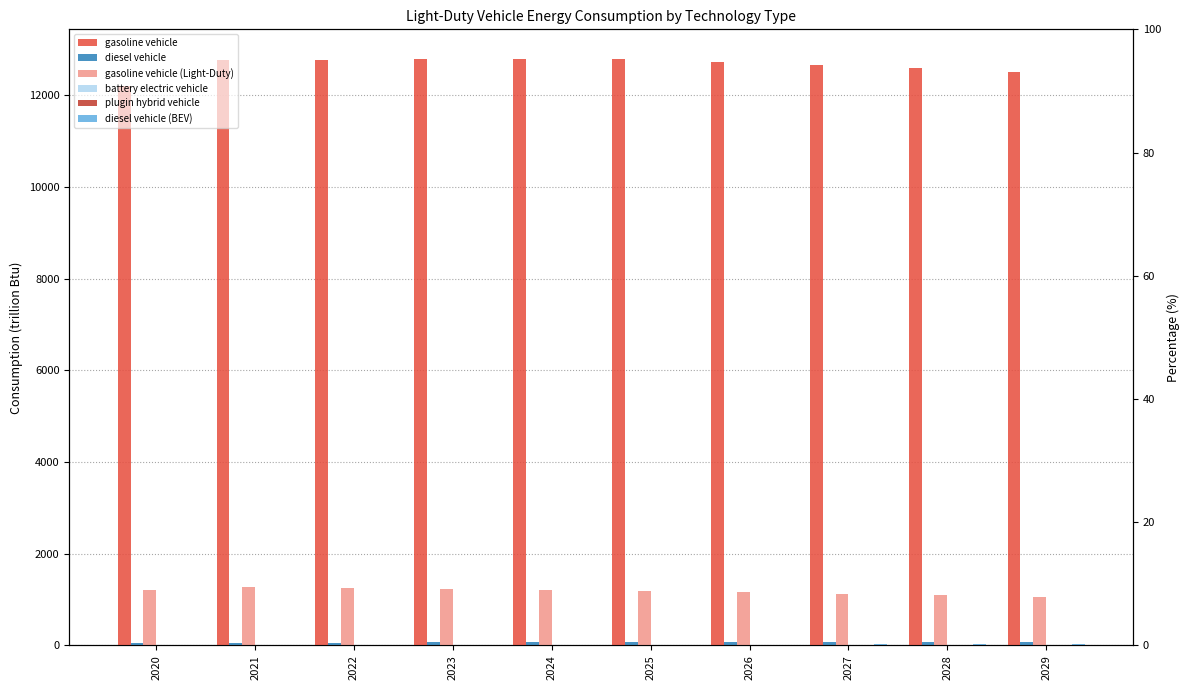

Rank the series at 2020 from highest to lowest value.

gasoline vehicle, gasoline vehicle (Light-Duty), diesel vehicle, diesel vehicle (BEV), plugin hybrid vehicle, battery electric vehicle